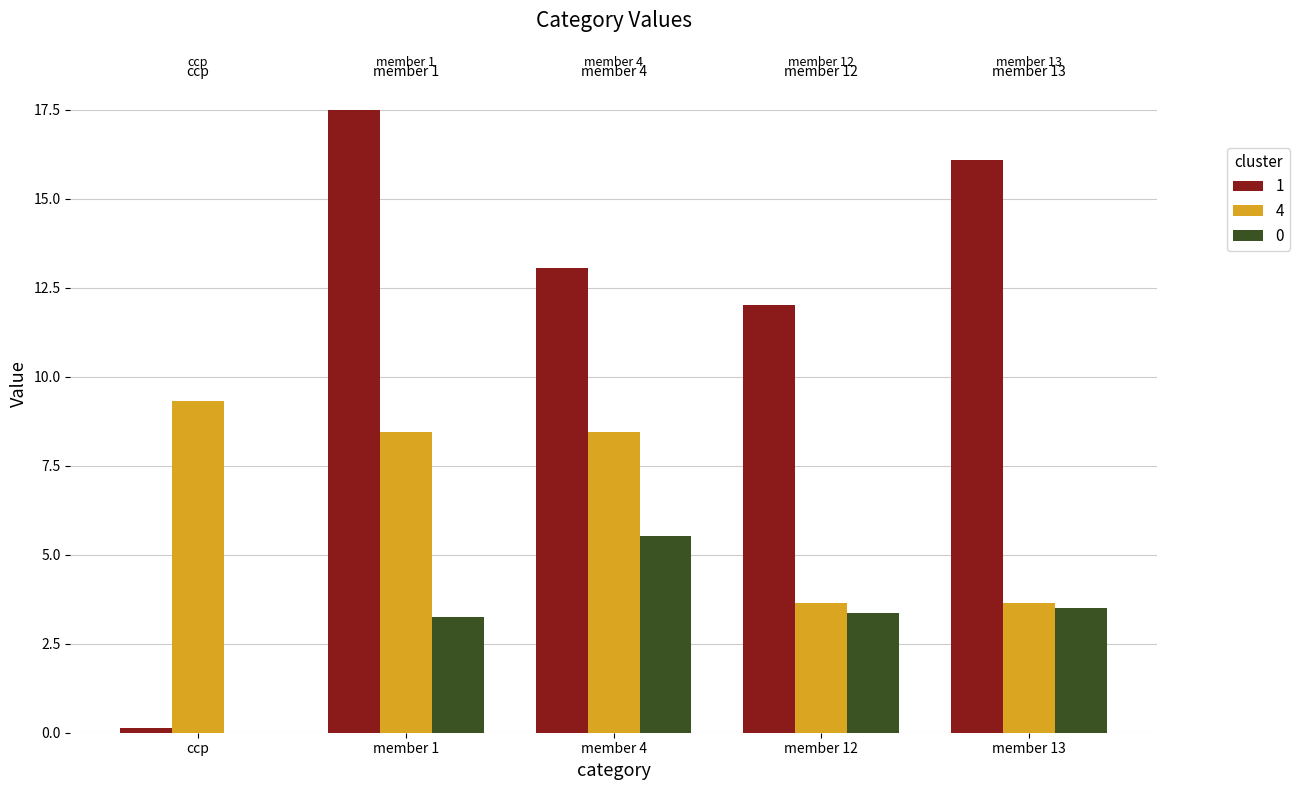

What is the total value across all series at member 1?

29.2